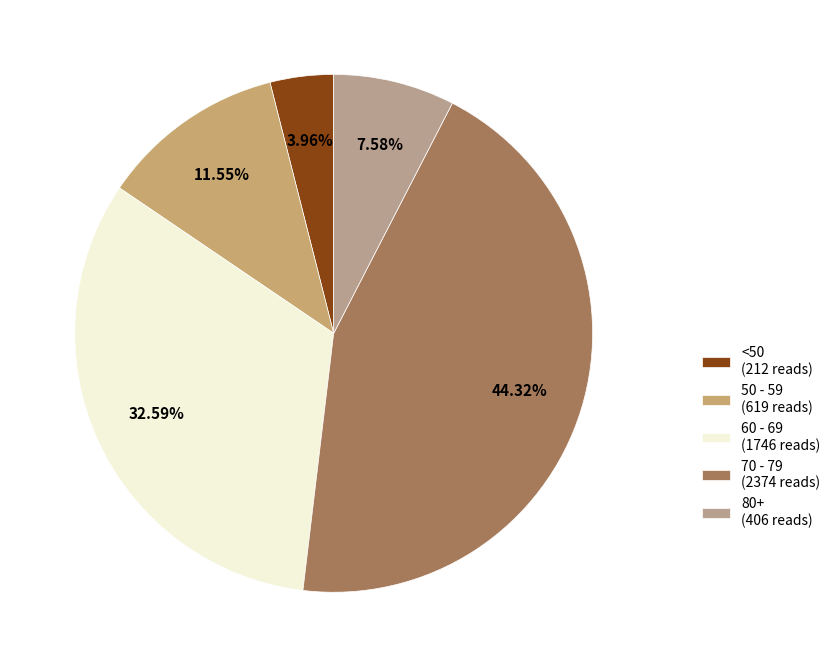

Rank the categories by value from lowest to highest.

<50 (212 reads), 80+ (406 reads), 50 - 59 (619 reads), 60 - 69 (1746 reads), 70 - 79 (2374 reads)